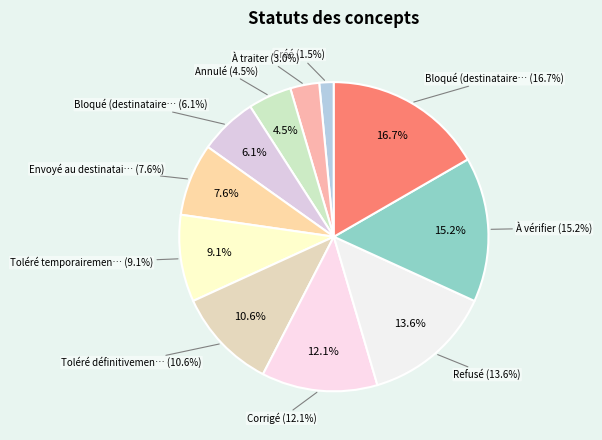

Rank the categories by value from lowest to highest.

Créé, À traiter, Annulé, Bloqué (destinataire manquant), Envoyé au destinataire, Toléré temporairement, Toléré définitivement, Corrigé, Refusé, À vérifier, Bloqué (destinataire erroné)